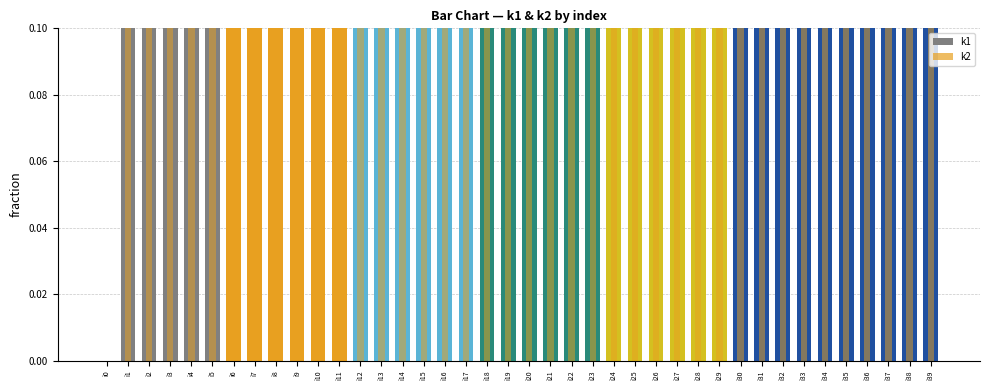

Reading left to right, list all the values displayed in this chart.

0.0	0.6	0.5	0.2	0.6	0.6	0.4	0.5	1.0	0.5	0.7	0.3	0.5	0.5	0.3	0.8	0.6	0.4	0.5	0.2	0.8	0.6	0.4	0.2	0.6	0.6	0.6	0.8	0.6	0.6	0.6	0.7	0.5	0.4	0.3	0.2	0.8	0.6	0.7	0.4